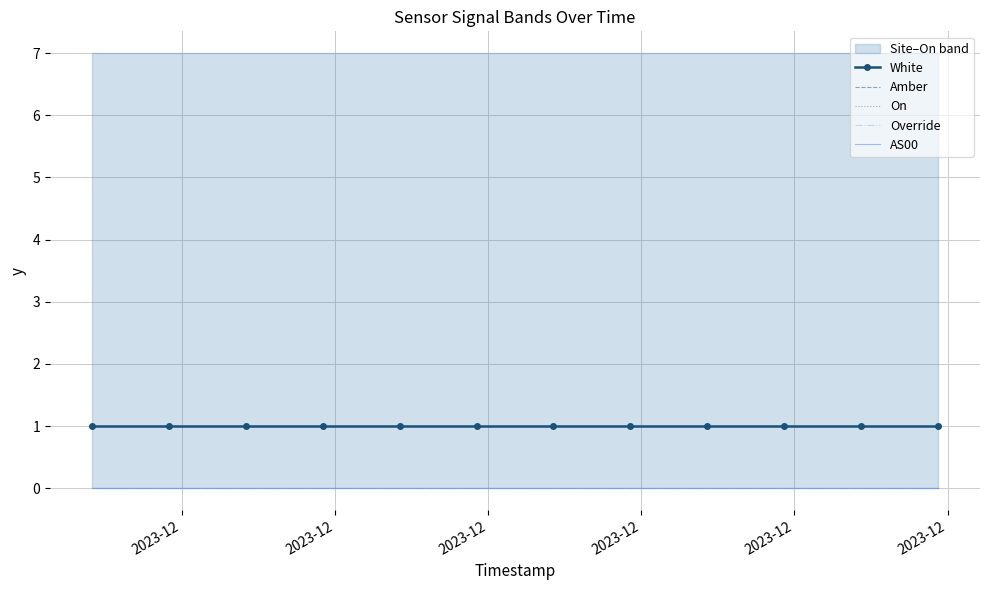

True or false: On and Override cross at least once.

False